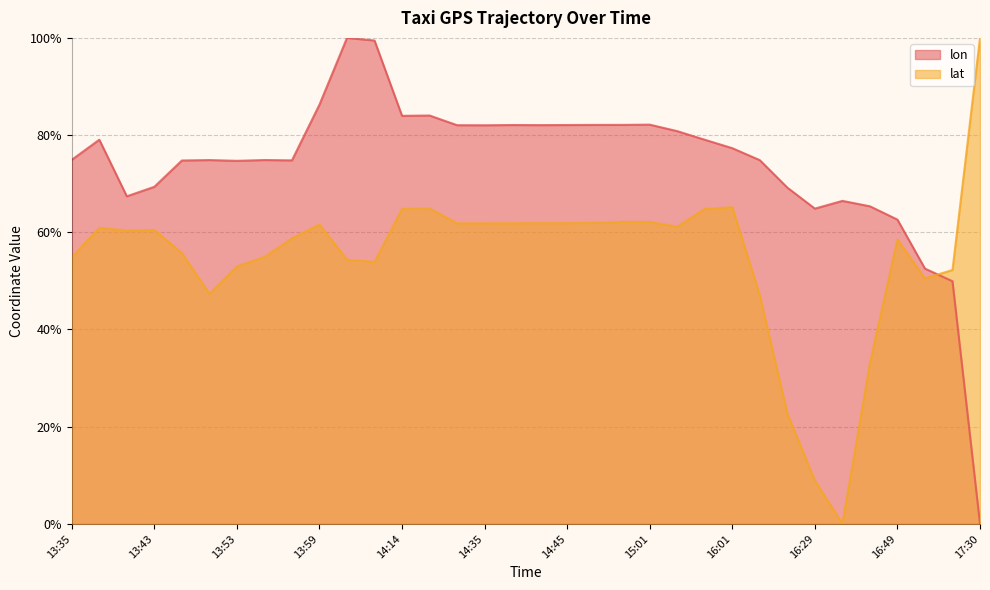

List the series in order of their overall mean, lowest first.

lat, lon